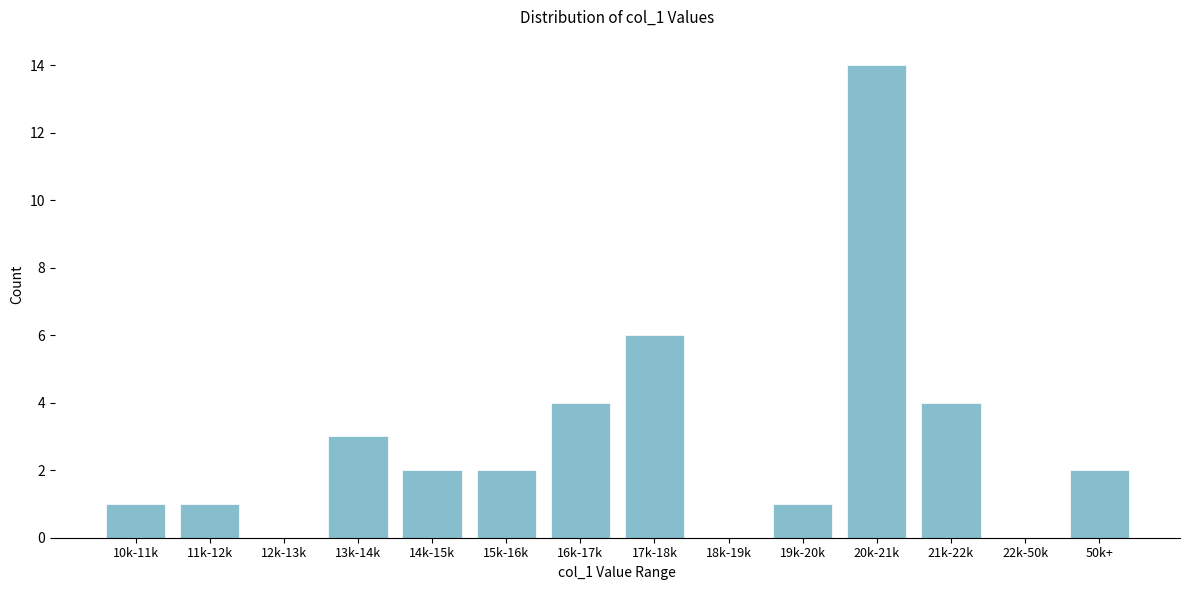

Reading left to right, list all the values displayed in this chart.

10k-11k=1	11k-12k=1	12k-13k=0	13k-14k=3	14k-15k=2	15k-16k=2	16k-17k=4	17k-18k=6	18k-19k=0	19k-20k=1	20k-21k=14	21k-22k=4	22k-50k=0	50k+=2